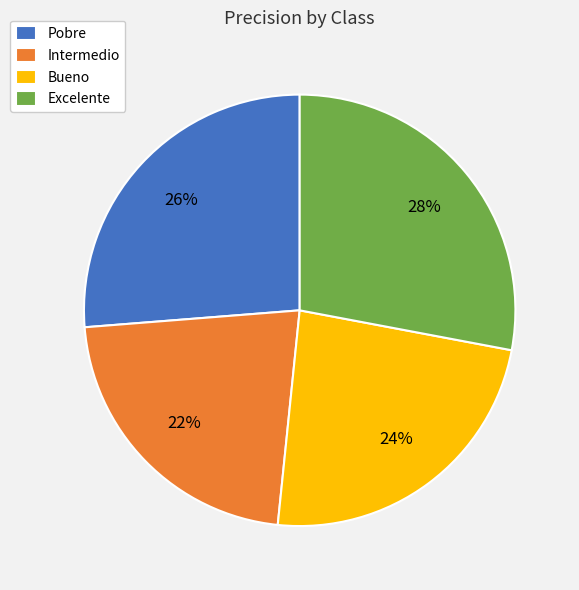

Which category has the smallest portion of the pie?

Intermedio